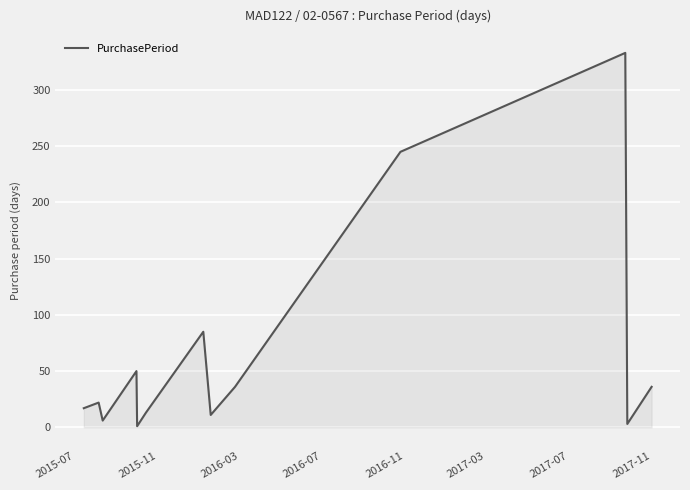

What is the difference between the maximum and minimum values?

332